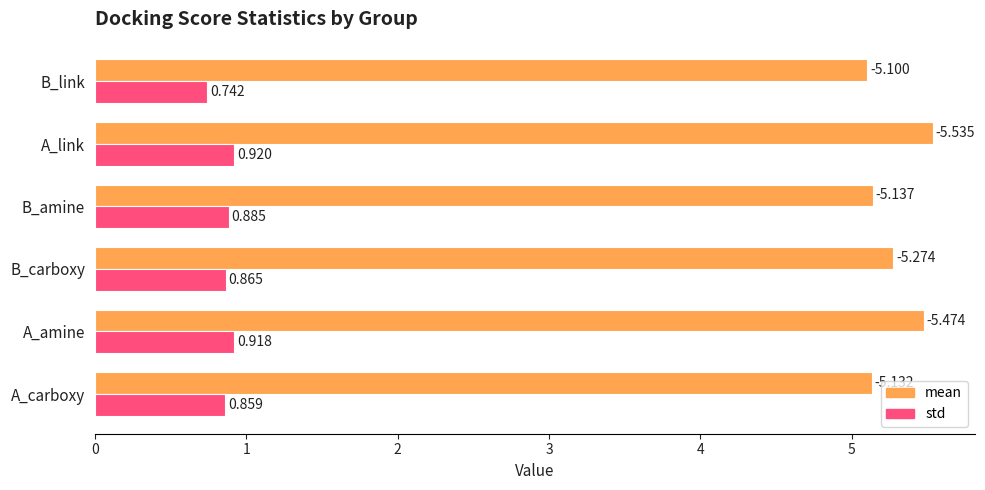

Rank the series at B_amine from highest to lowest value.

mean, std